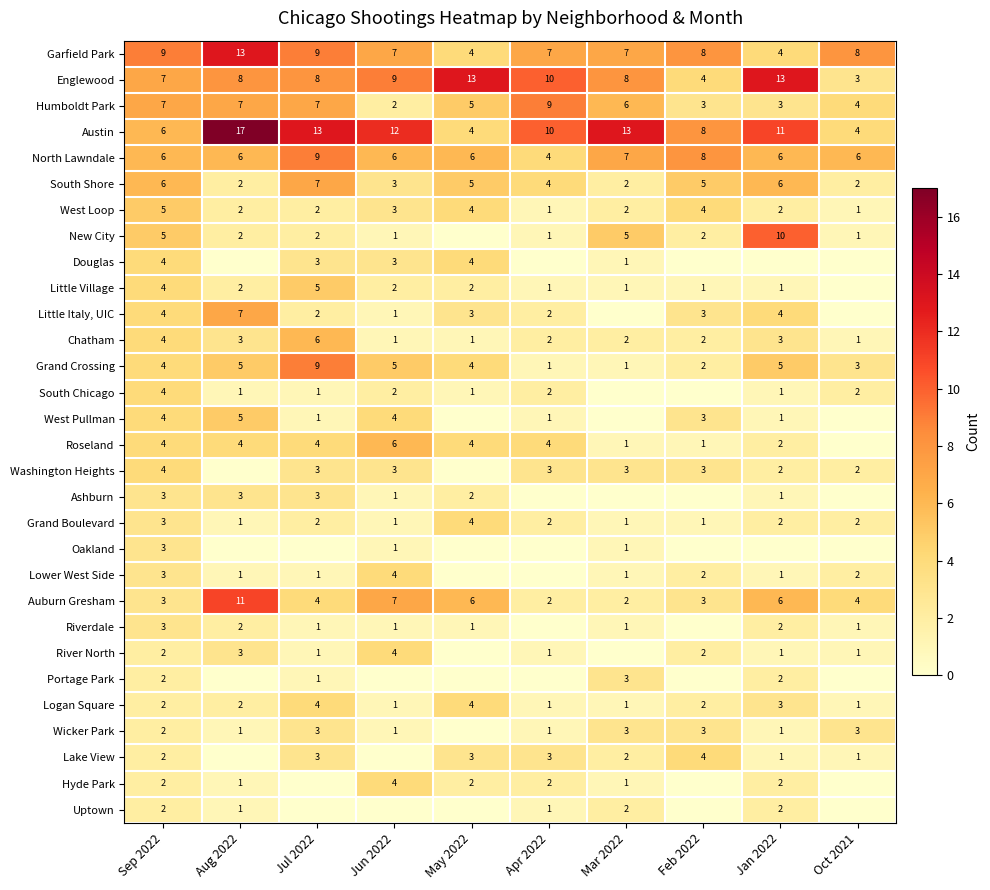

What is the difference between the second highest and minimum values in the Grand Crossing series?

4